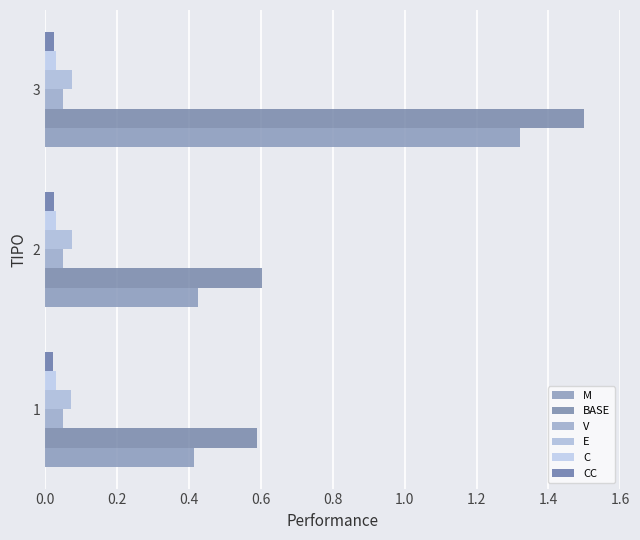

Count the number of data series in this chart.

6